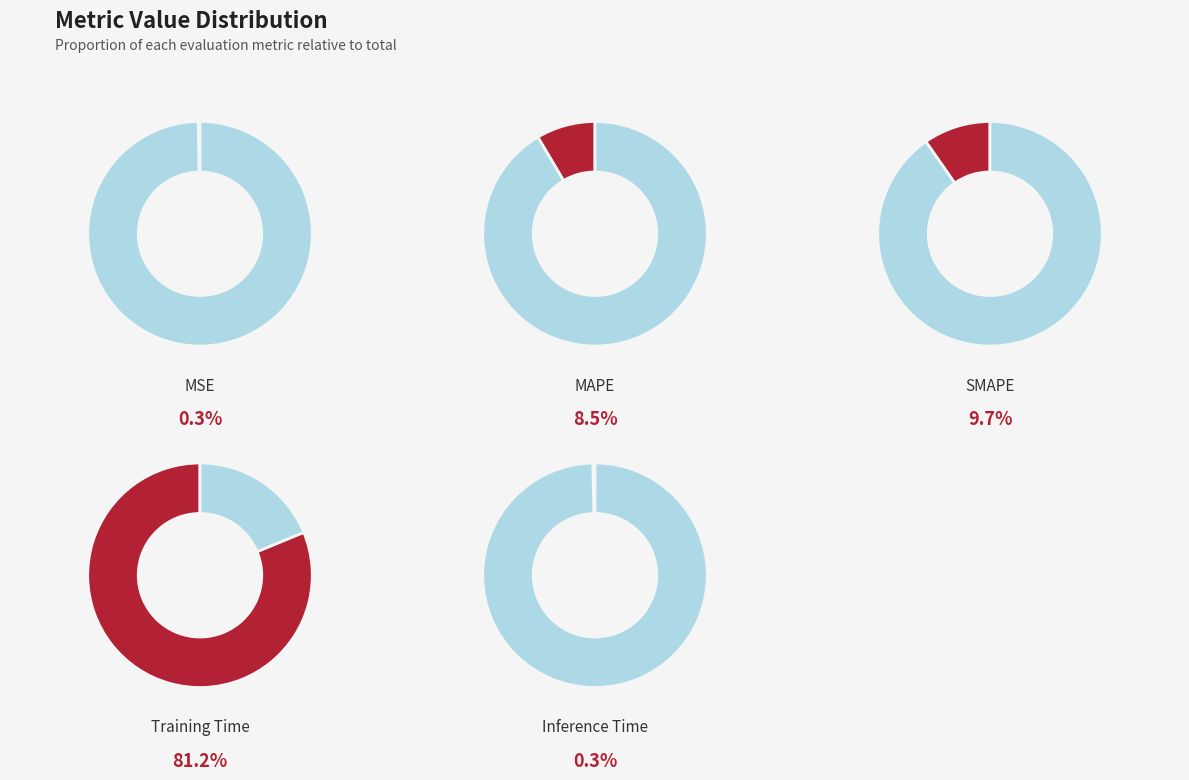

What percentage is NOT represented by Training Time?

18.8%